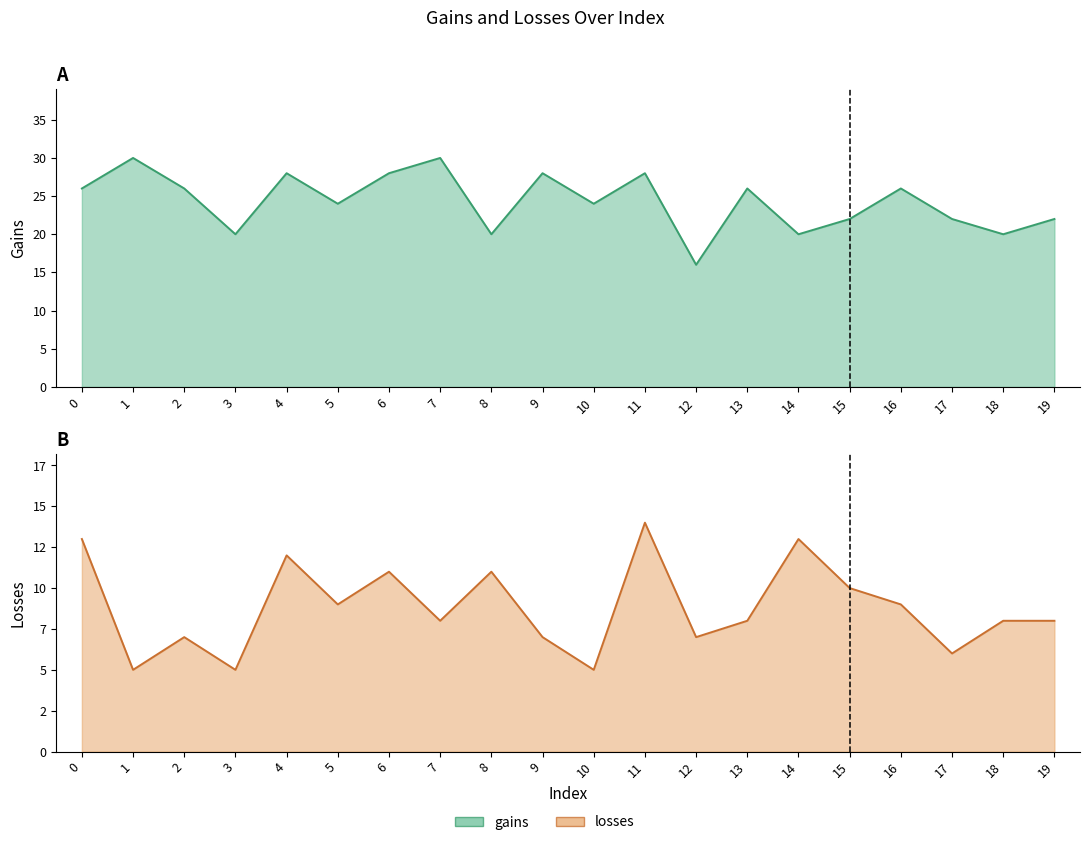

What is the highest value of the gains series?

30